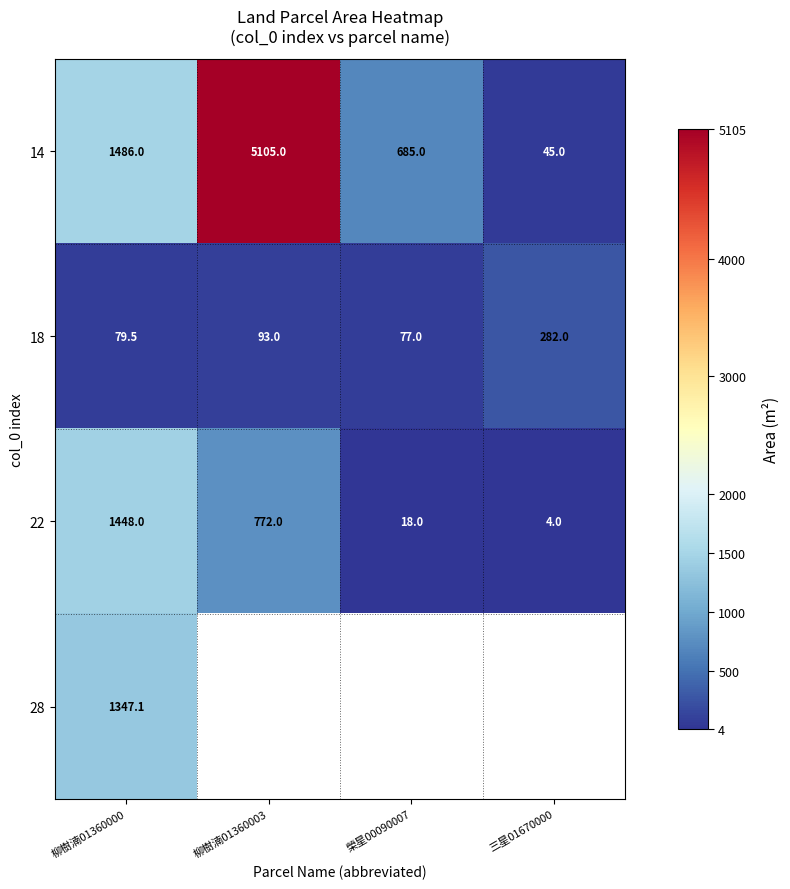

Rank the categories by 18 value from highest to lowest.

三星01670000, 柳樹湳01360003, 柳樹湳01360000, 榮星00090007